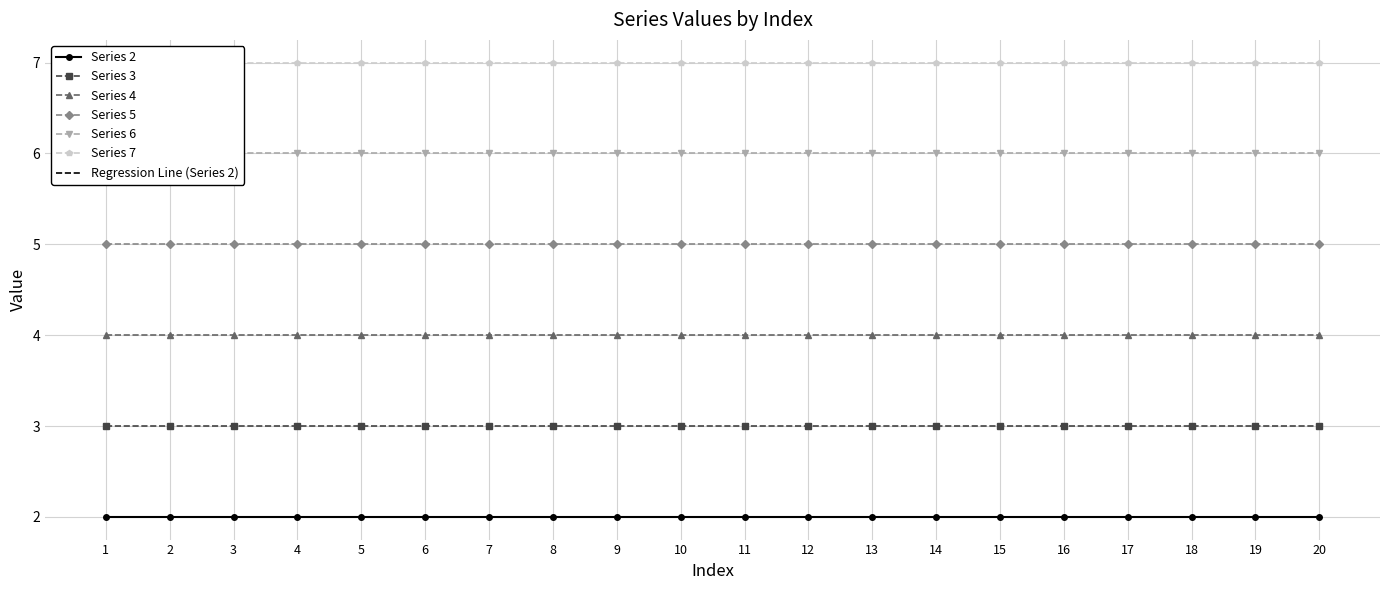

True or false: 5 and 4 intersect in this chart.

False